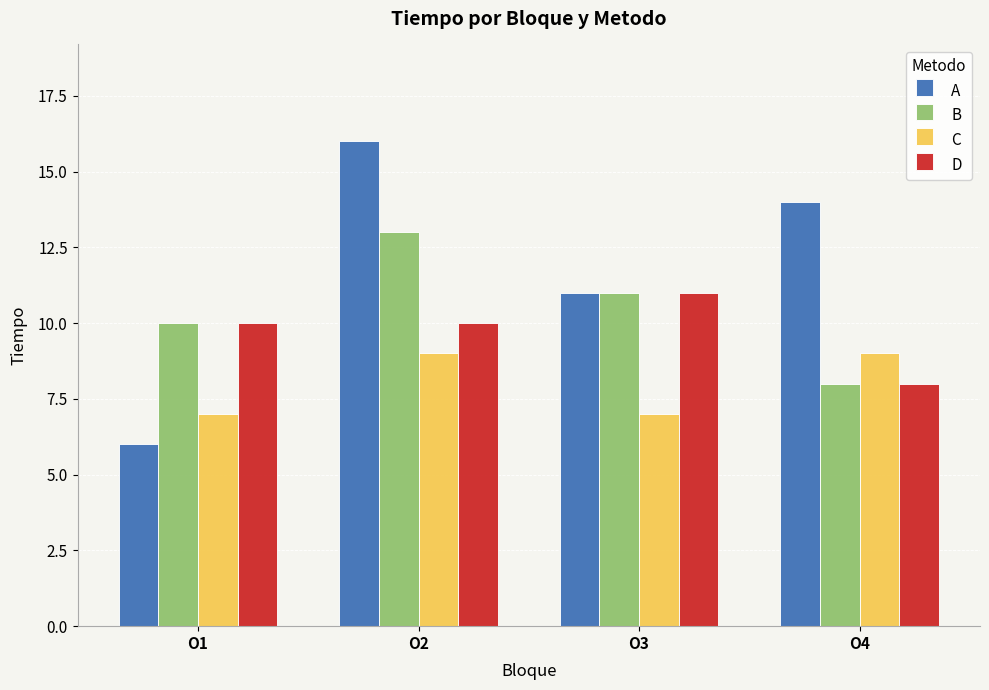

What is the difference between the highest and lowest values at O3?

4